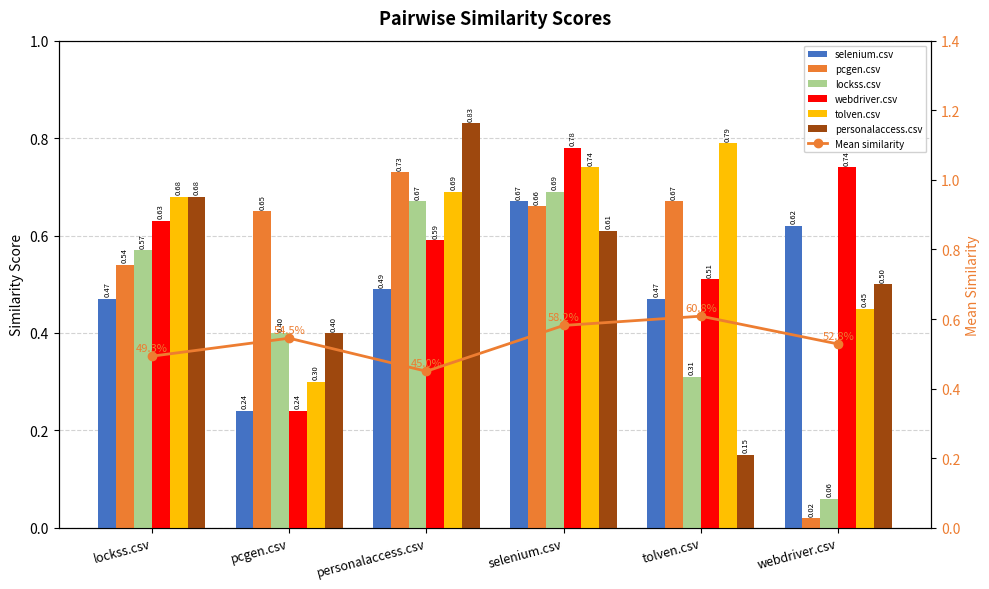

Does the chart contain any negative values?

No